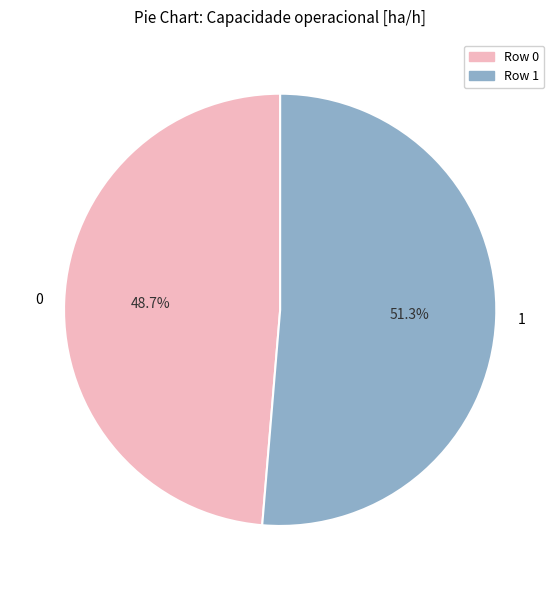

The 1 slice represents 51% of the pie. True or false?

True